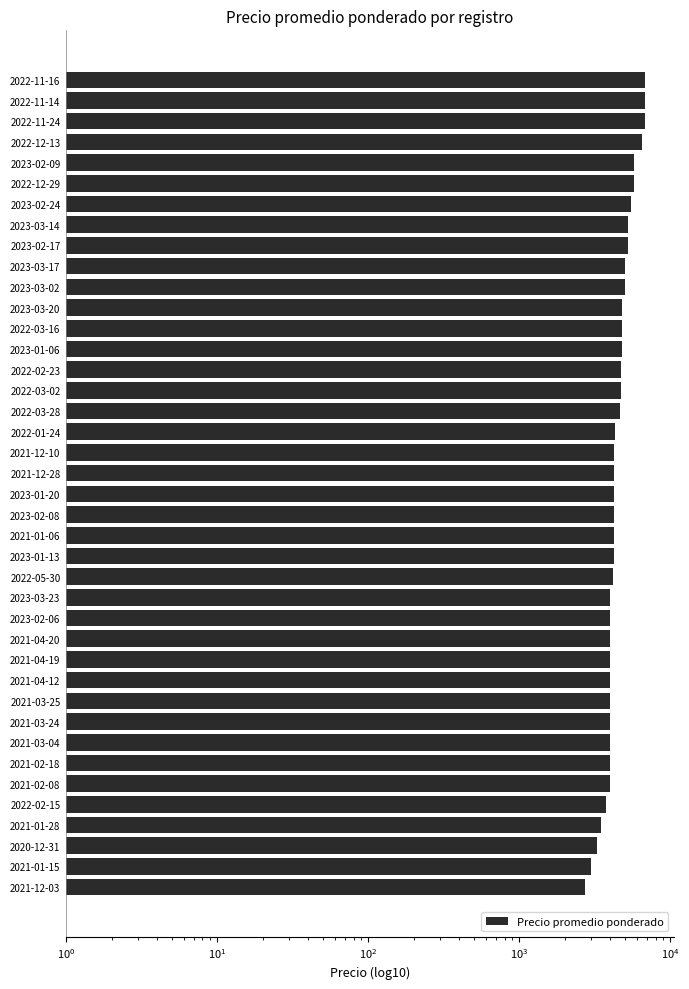

What is the value of the 29th bar from the left?

4796